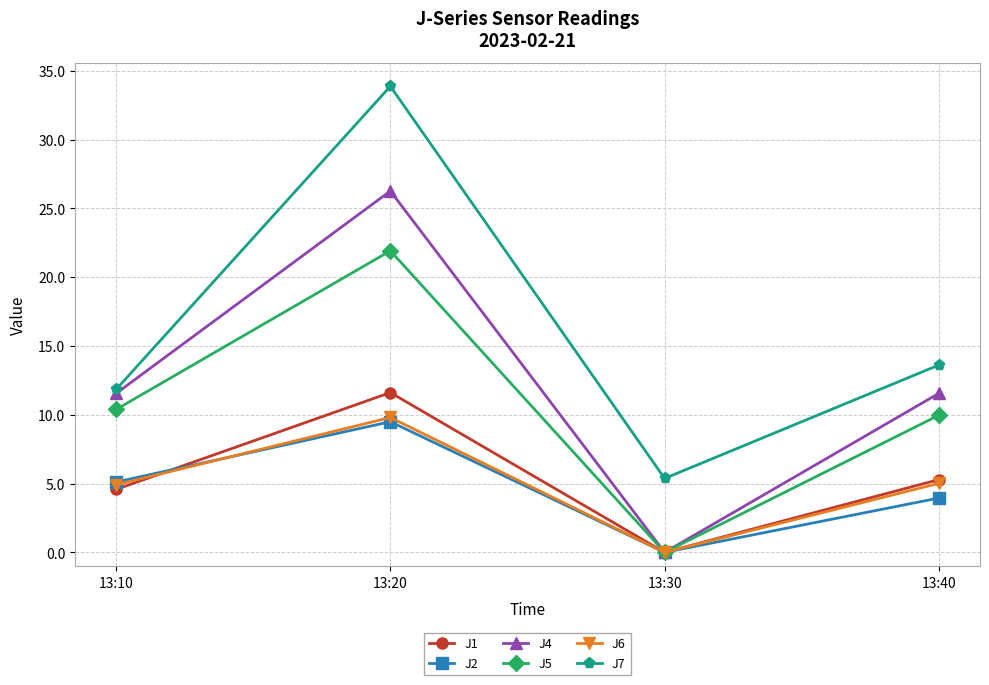

Which category has the lowest value across all series?

13:30